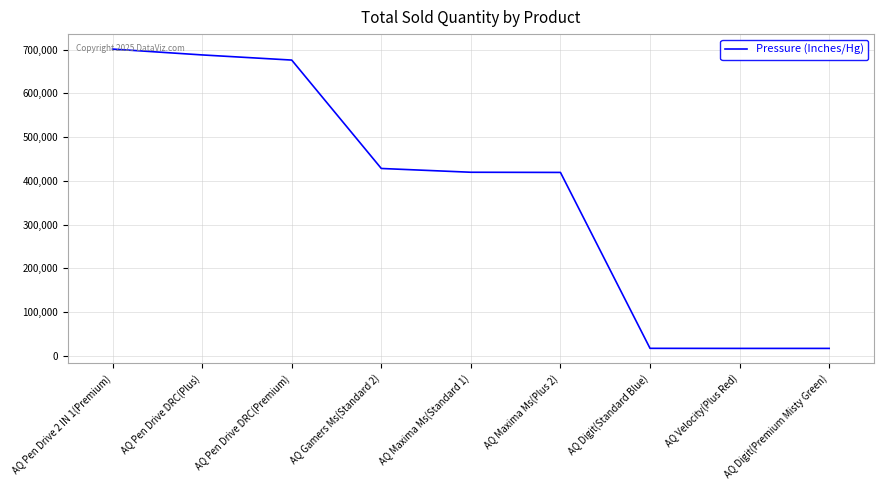

Where does the data first go above 419865?

AQ Pen Drive 2 IN 1(Premium)